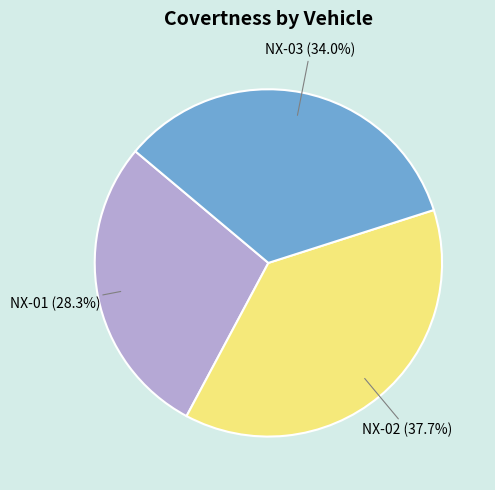

How many slices are in this pie chart?

3